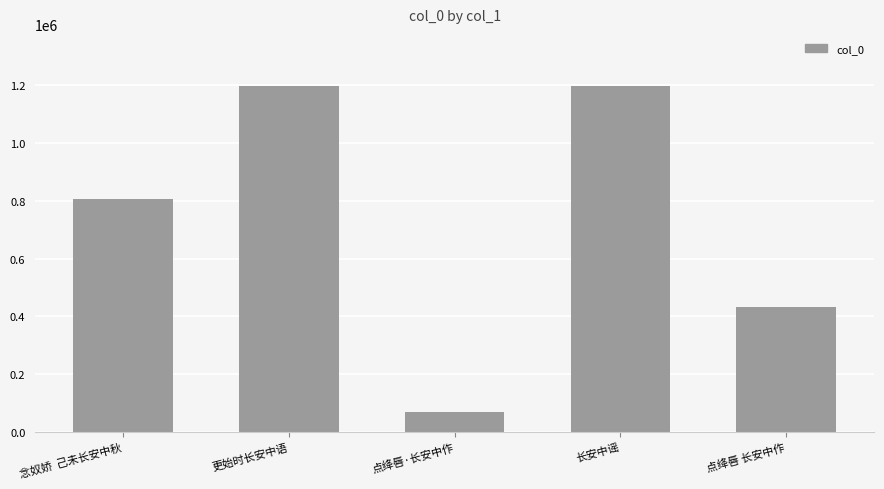

How many series are shown in this chart?

1